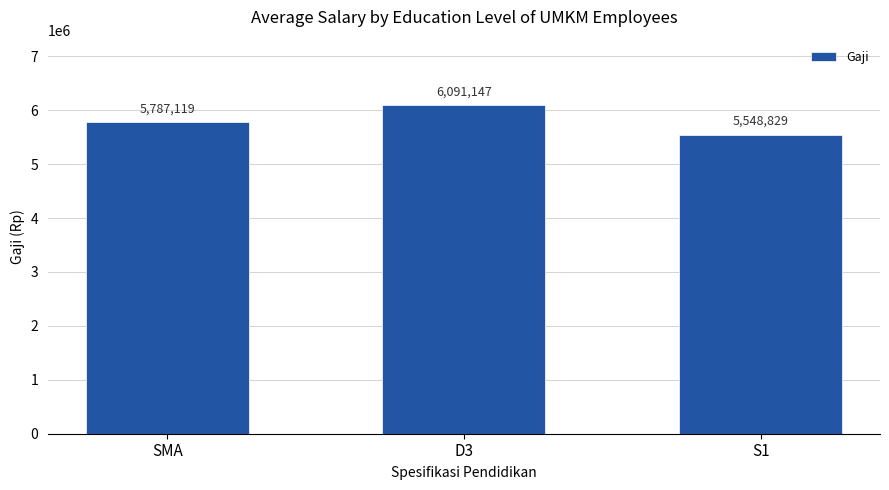

What is the difference between the values at SMA and S1?

238290